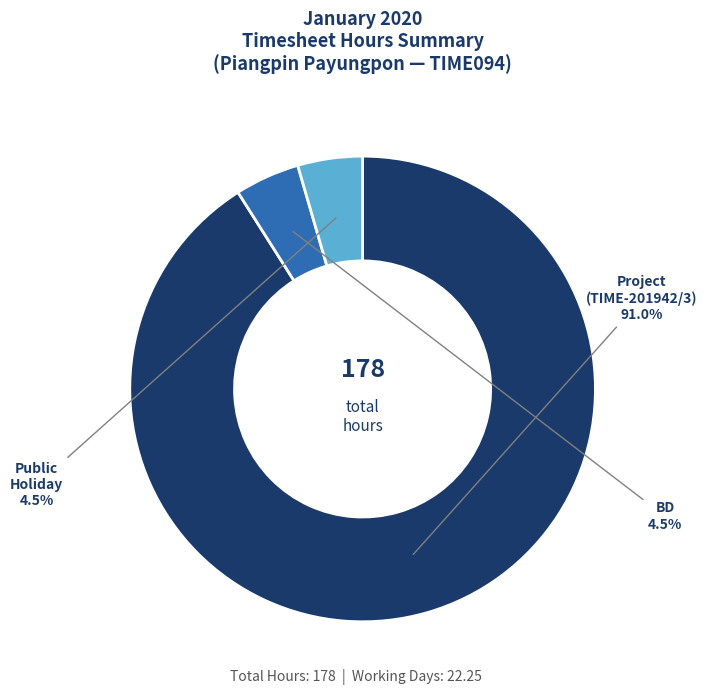

Does any single category account for the majority?

Yes